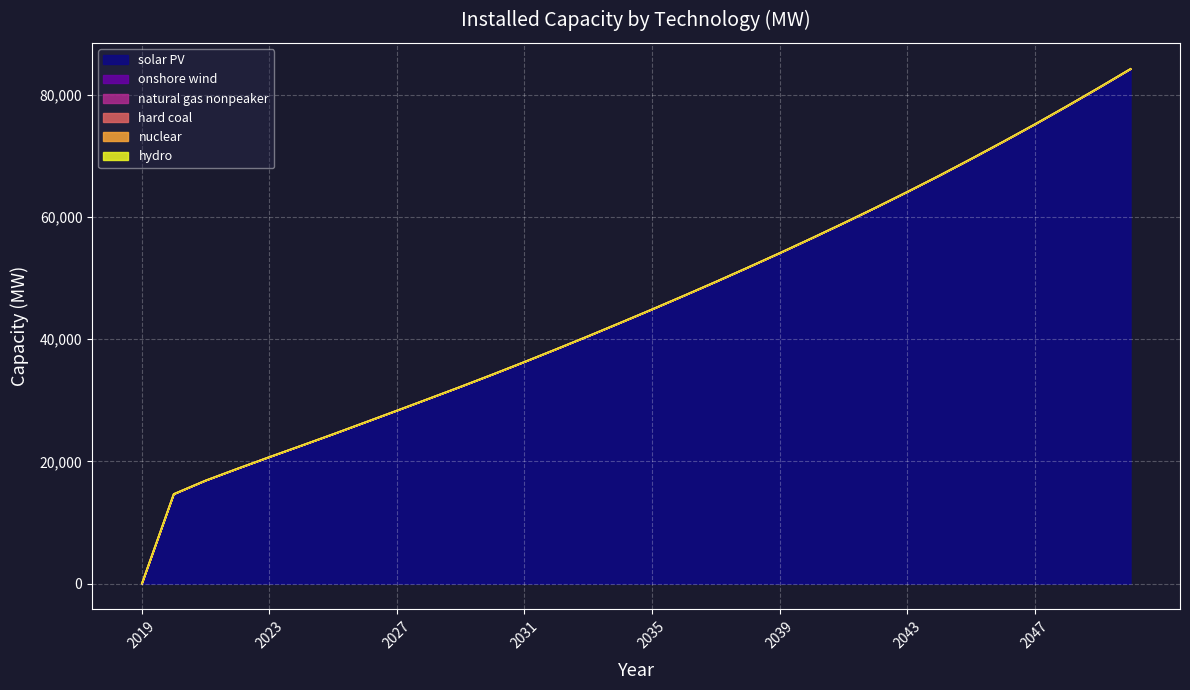

Rank the series at 2050 from highest to lowest value.

solar PV, onshore wind, natural gas nonpeaker, hard coal, nuclear, hydro